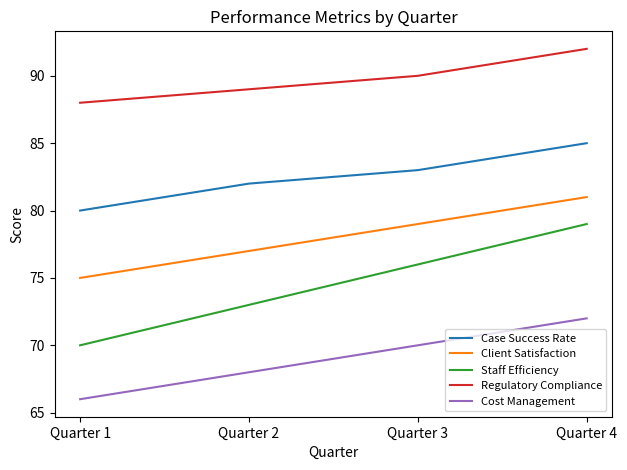

At which category does the chart reach its minimum across all series?

Quarter 1